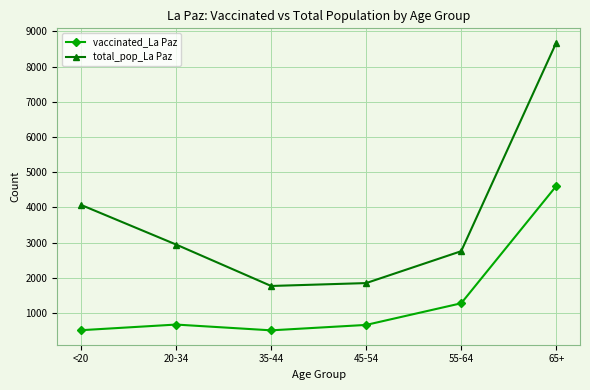

True or false: vaccinated_La Paz and total_pop_La Paz intersect in this chart.

False